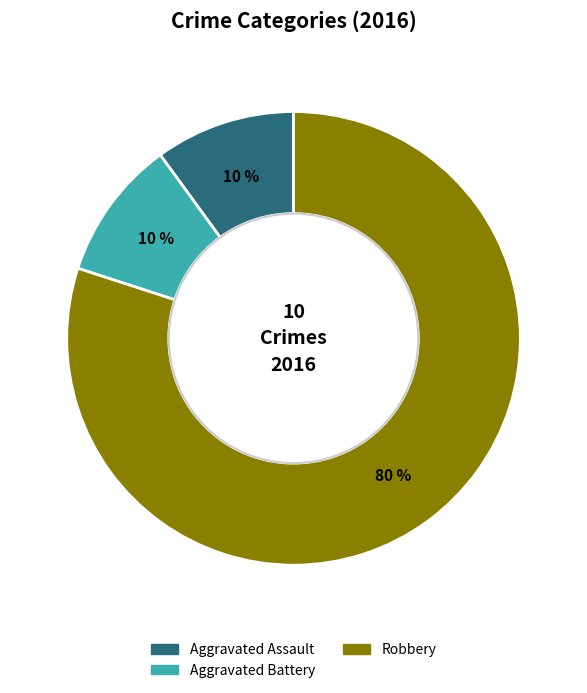

Is there a majority slice in this chart?

Yes